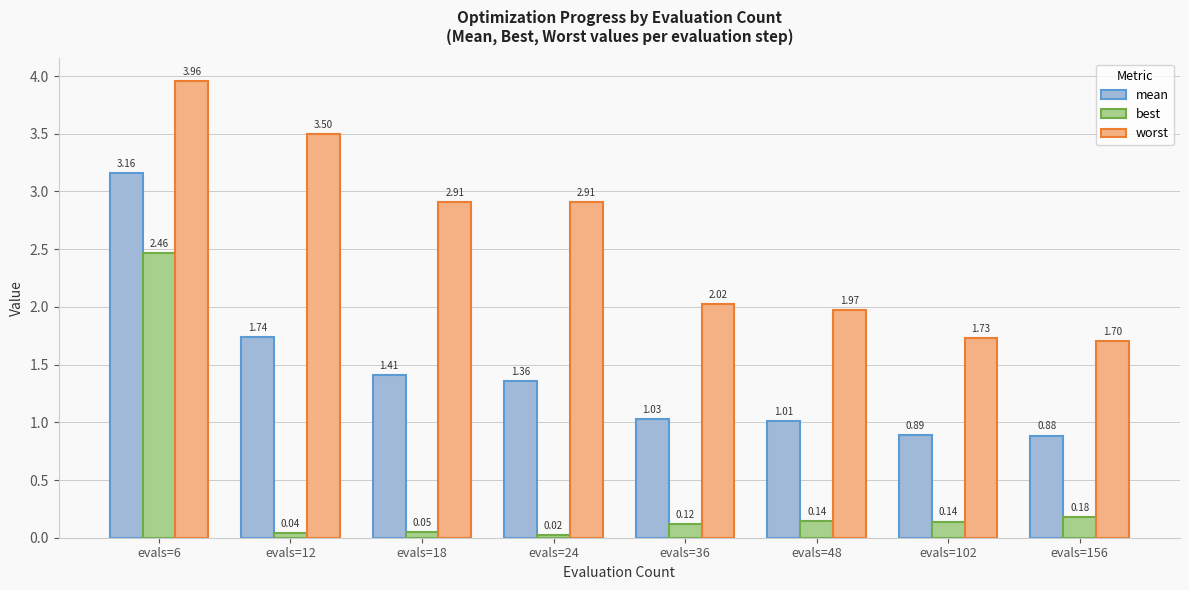

What is the difference between the highest and lowest values at evals=18?

2.9